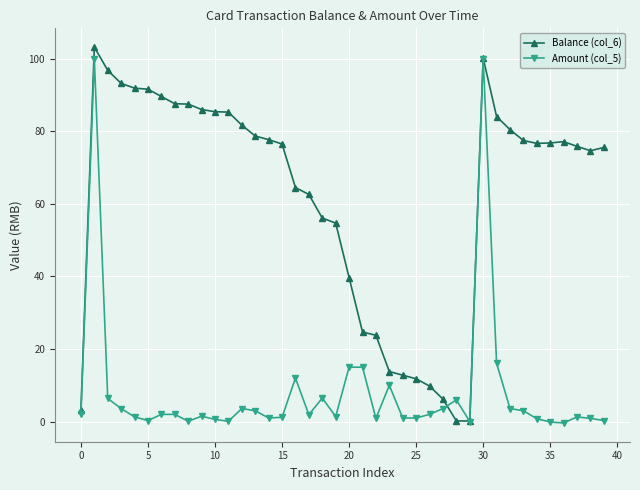

List the series in order of their overall mean, lowest first.

Amount (col_5), Balance (col_6)